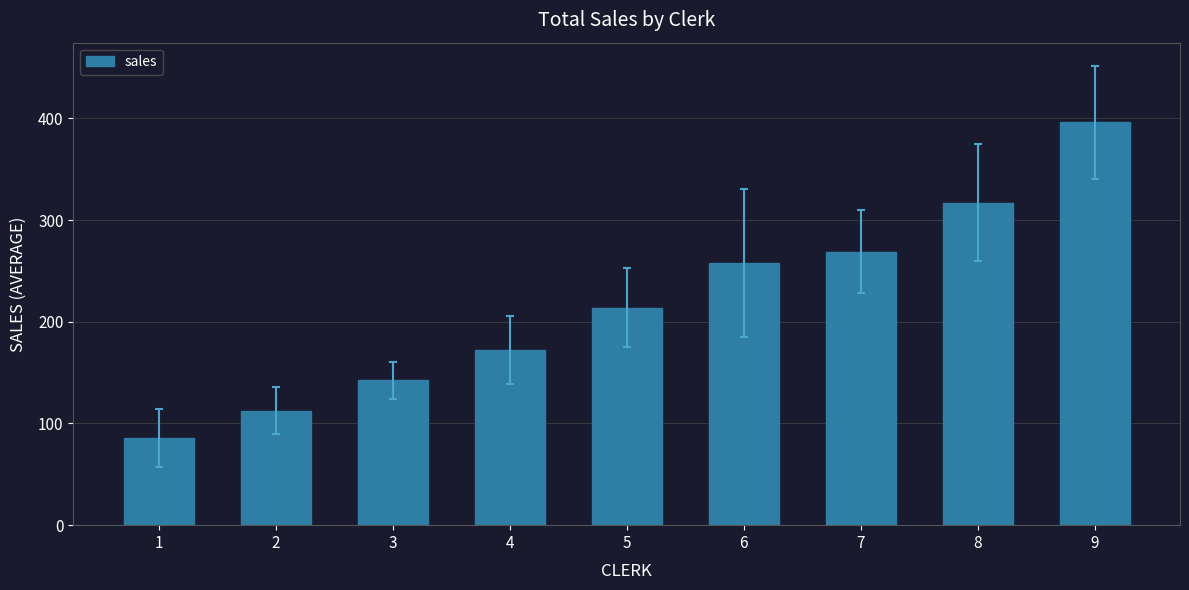

What is the sum of all values?

1967.6